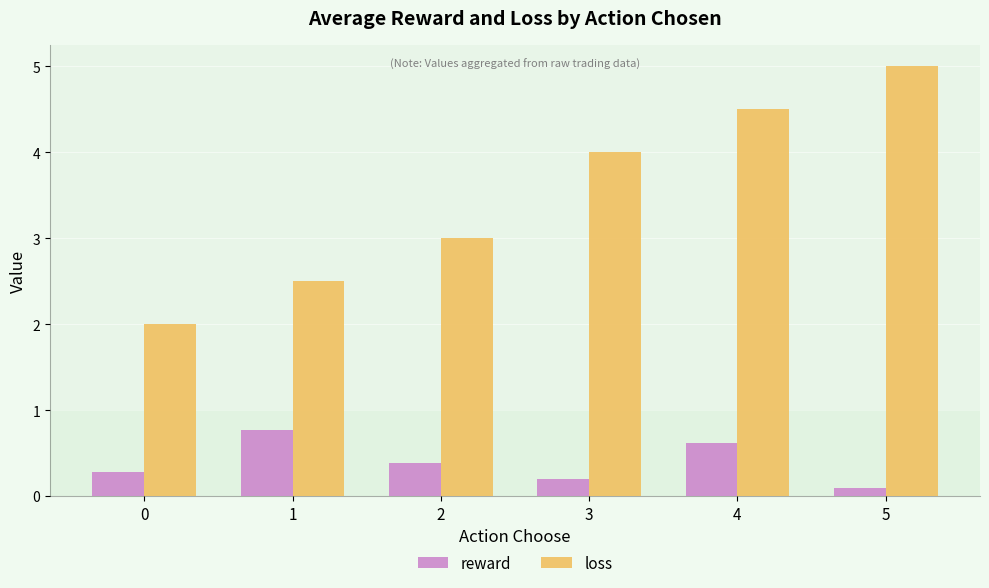

The value of loss at 3 is 1.1. True or false?

False